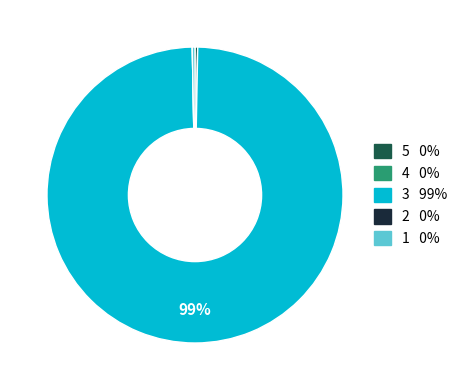

Which has a higher value, 3 or 1?

3